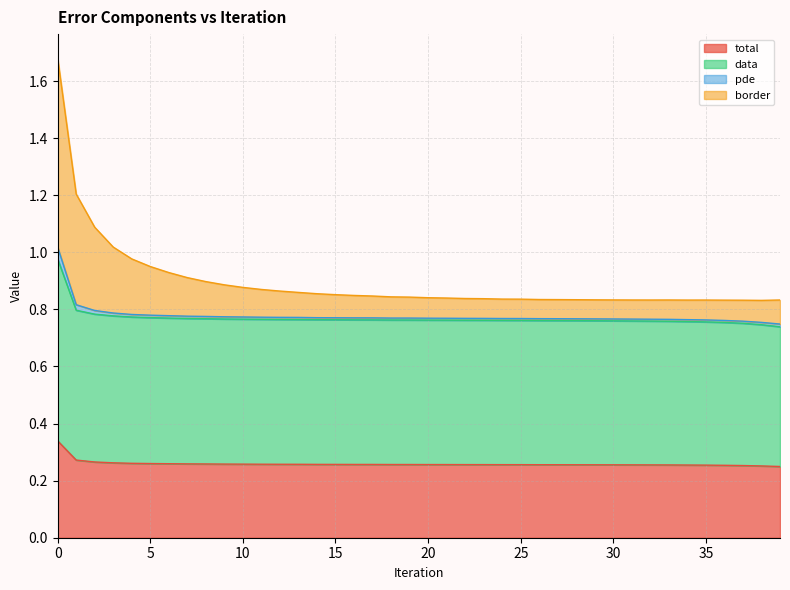

What is the maximum value shown in the chart?

1.7